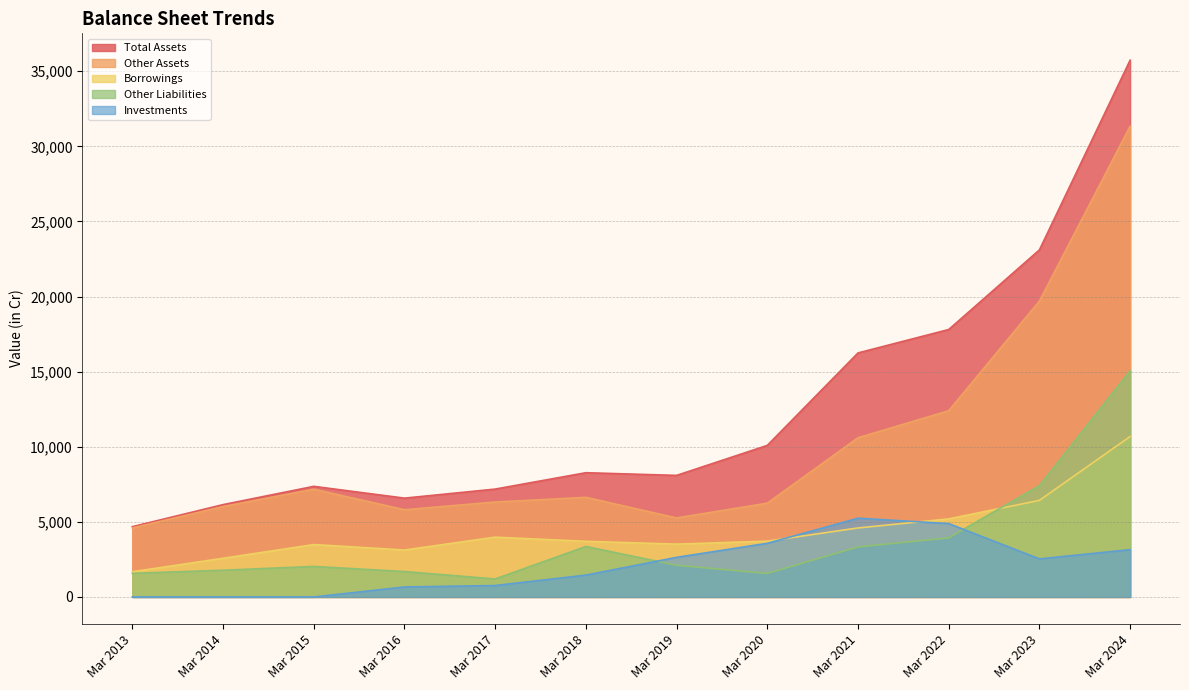

How many lines are shown in the chart?

5